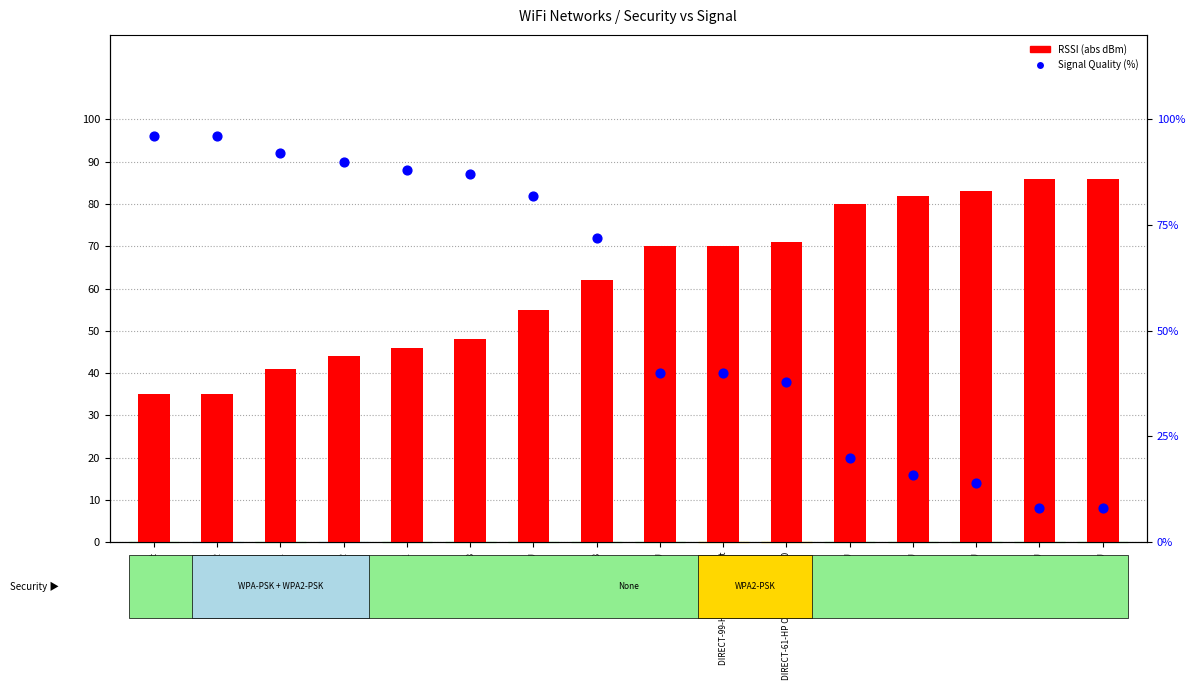

Is the value of RSSI (abs dBm) at FADER greater than the value of Signal Quality (%) at FADER?

No